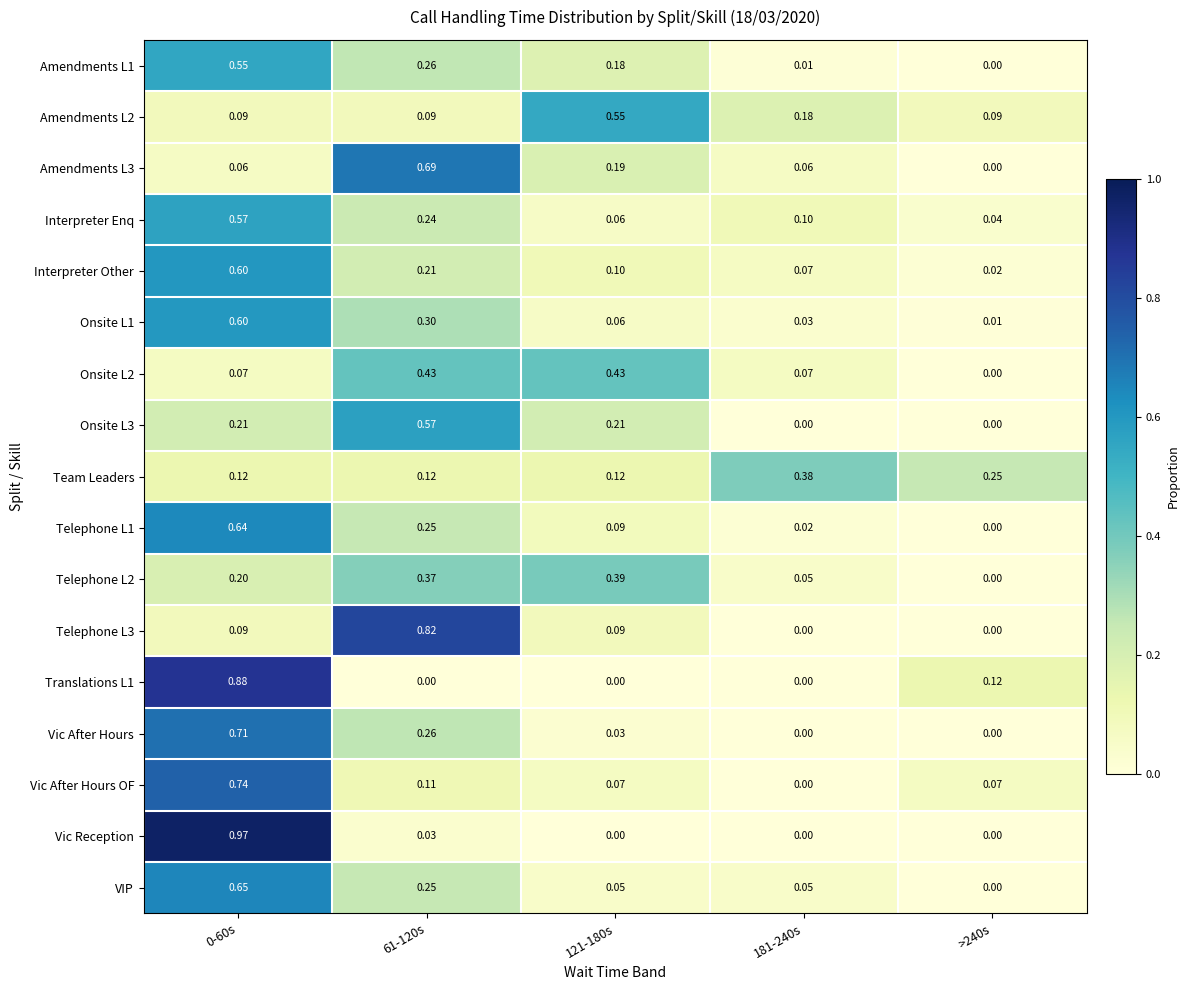

Which series has the widest spread of values?

Vic Reception